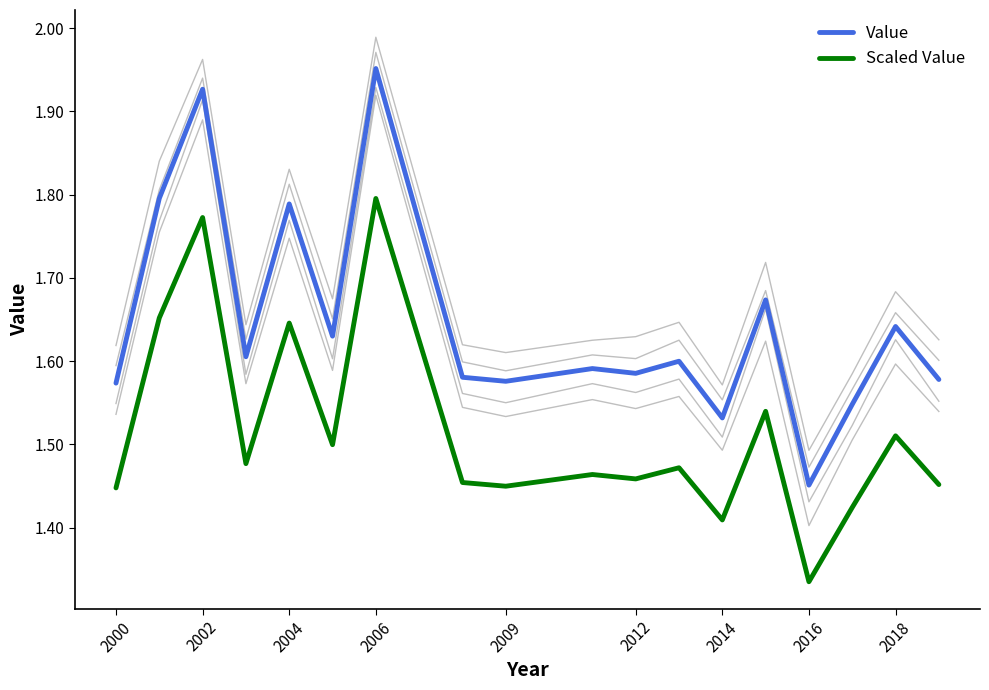

Does the chart have visible grid lines?

No